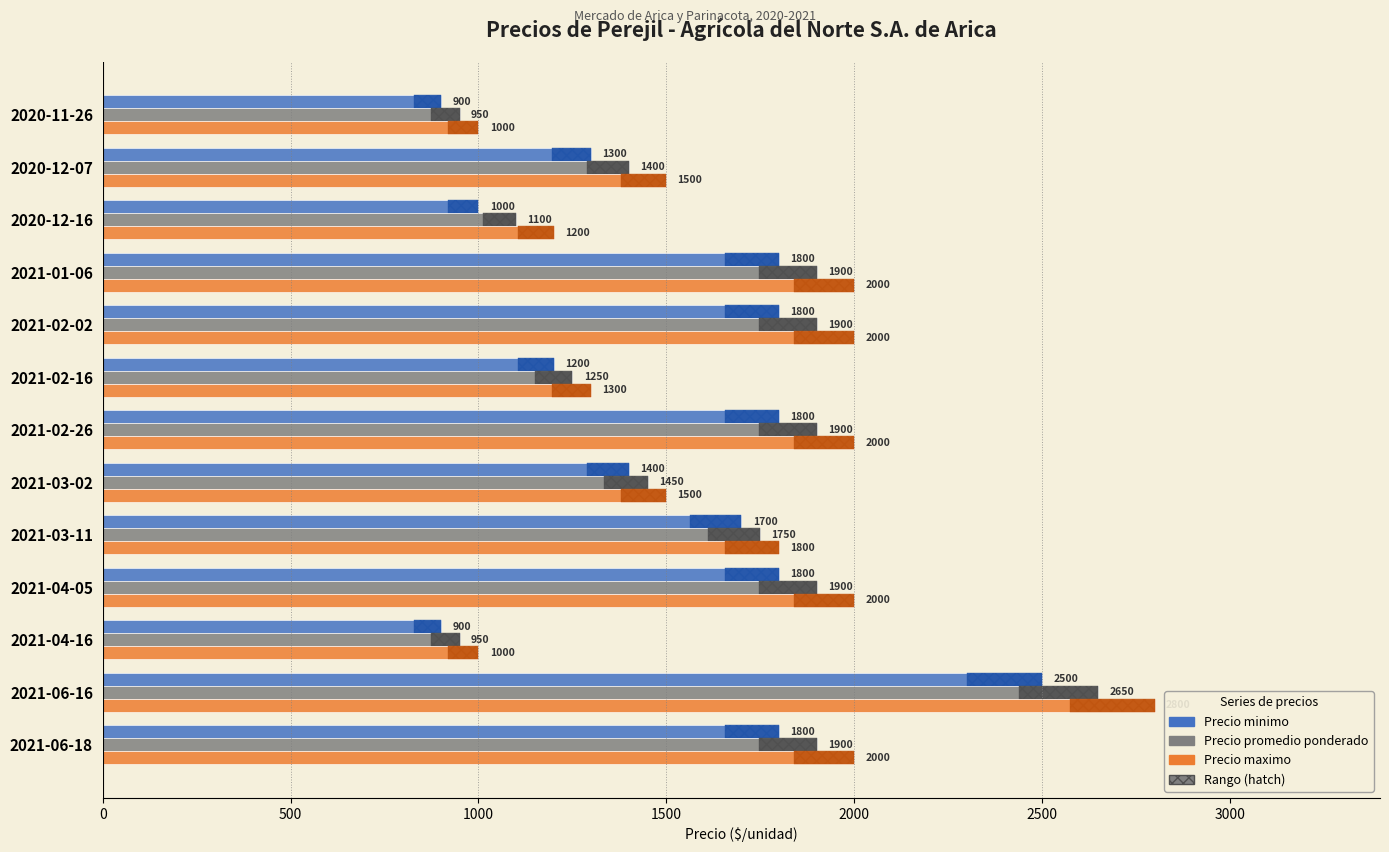

Reading left to right, what are all the values shown in this chart?

Precio minimo: 900	1300	1000	1800	1800	1200	1800	1400	1700	1800	900	2500	1800
Precio promedio ponderado: 950	1400	1100	1900	1900	1250	1900	1450	1750	1900	950	2650	1900
Precio maximo: 1000	1500	1200	2000	2000	1300	2000	1500	1800	2000	1000	2800	2000